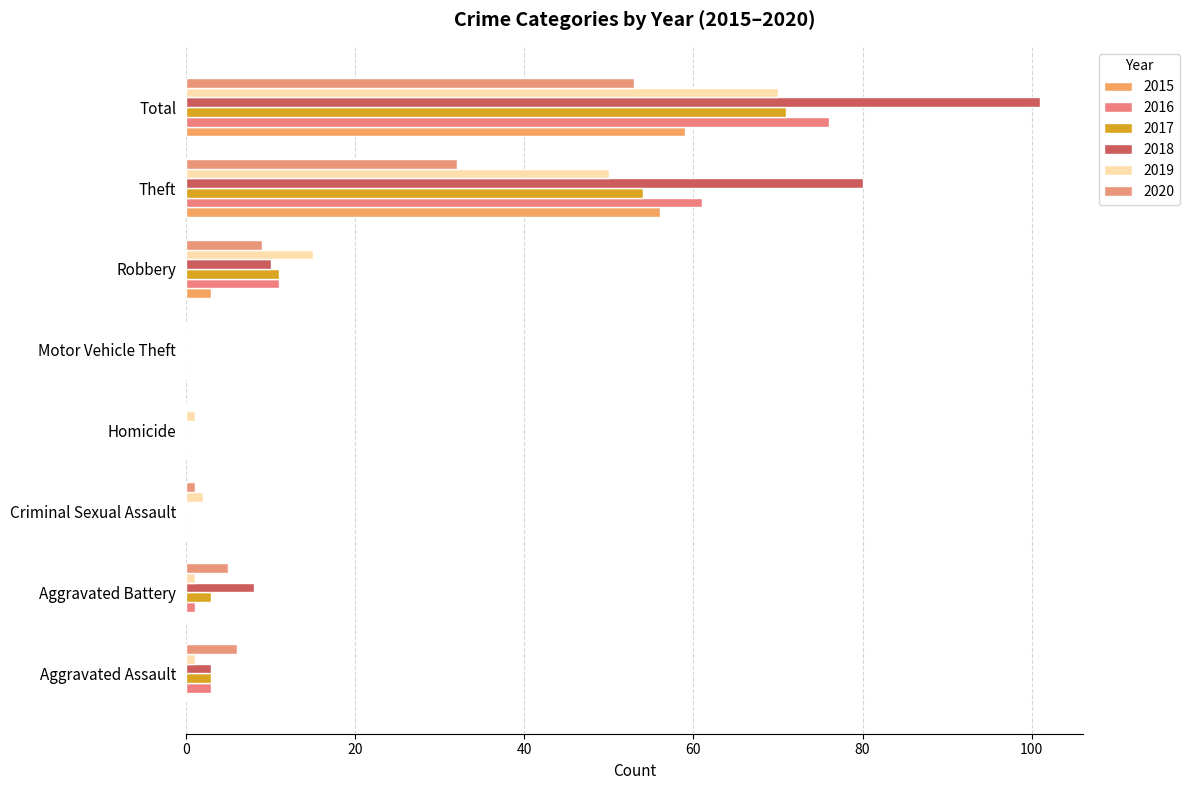

How many data points does each series have?

8